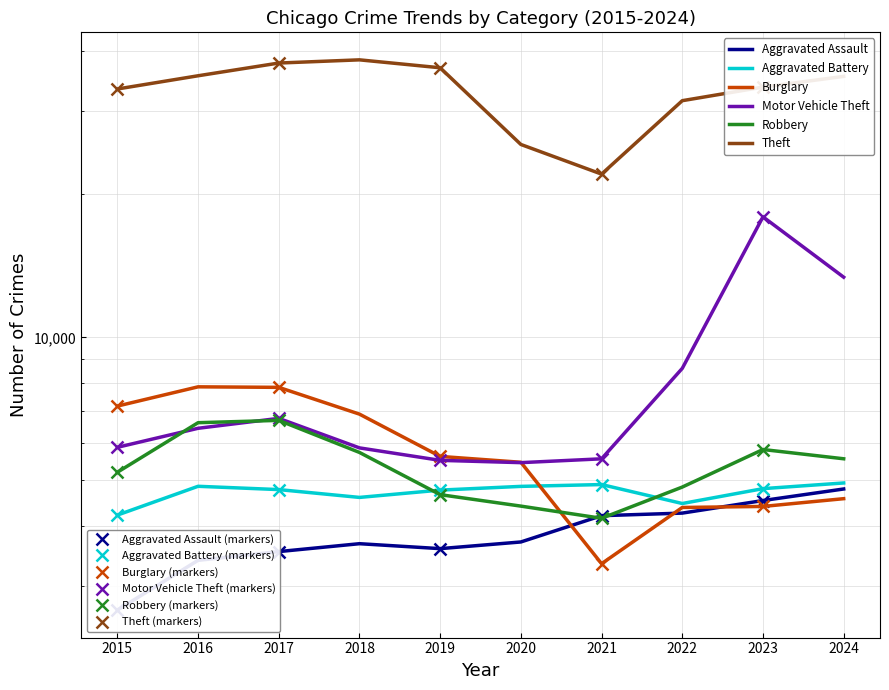

Which series has the widest spread of values?

Theft